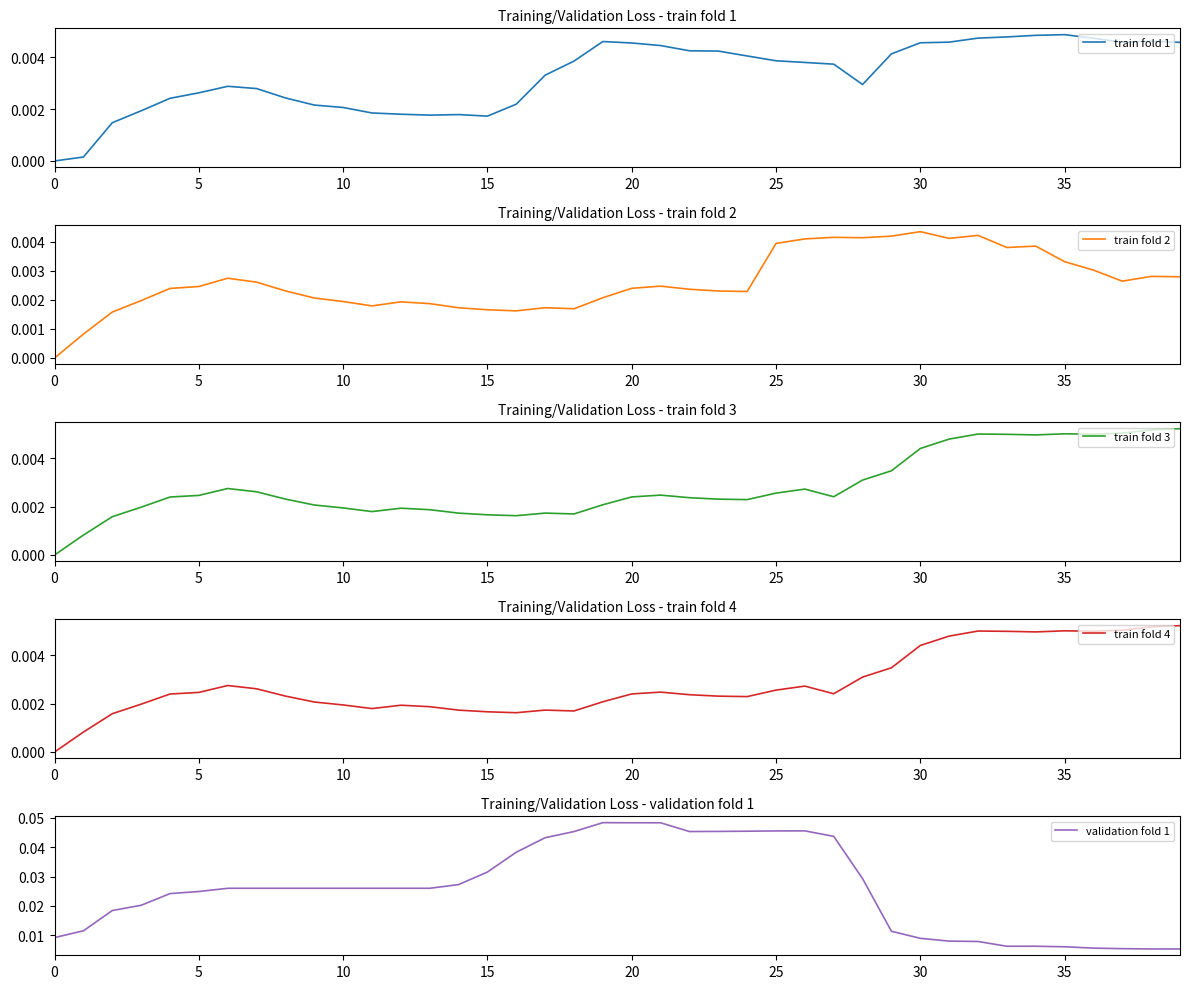

At which category does train fold 4 reach its first local valley?

11